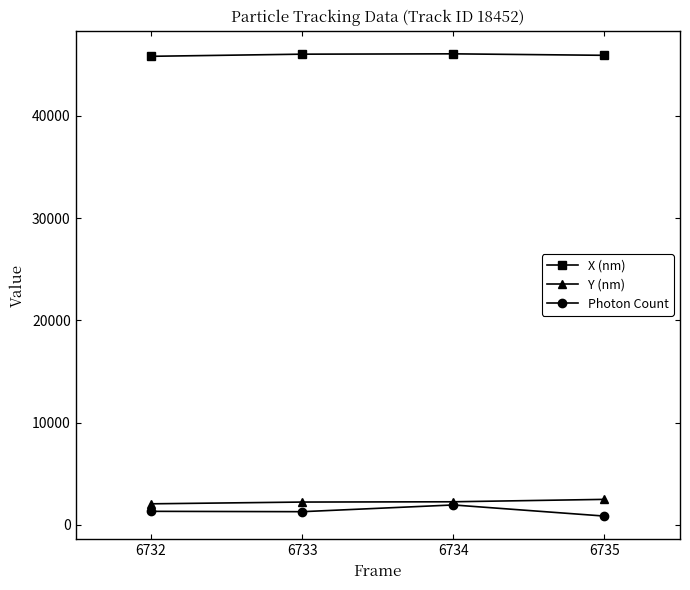

True or false: X (nm) and Y (nm) cross at least once.

False